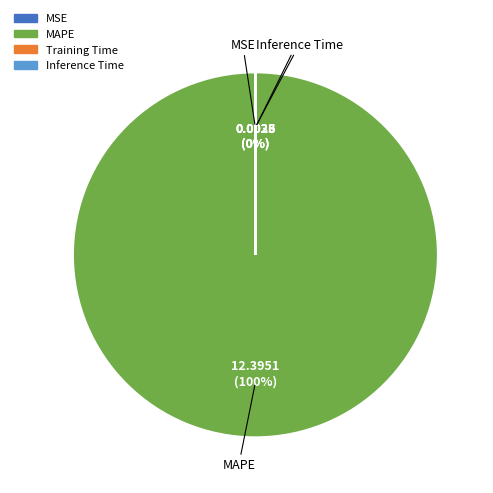

To the nearest percent, what is the average slice percentage?

25%